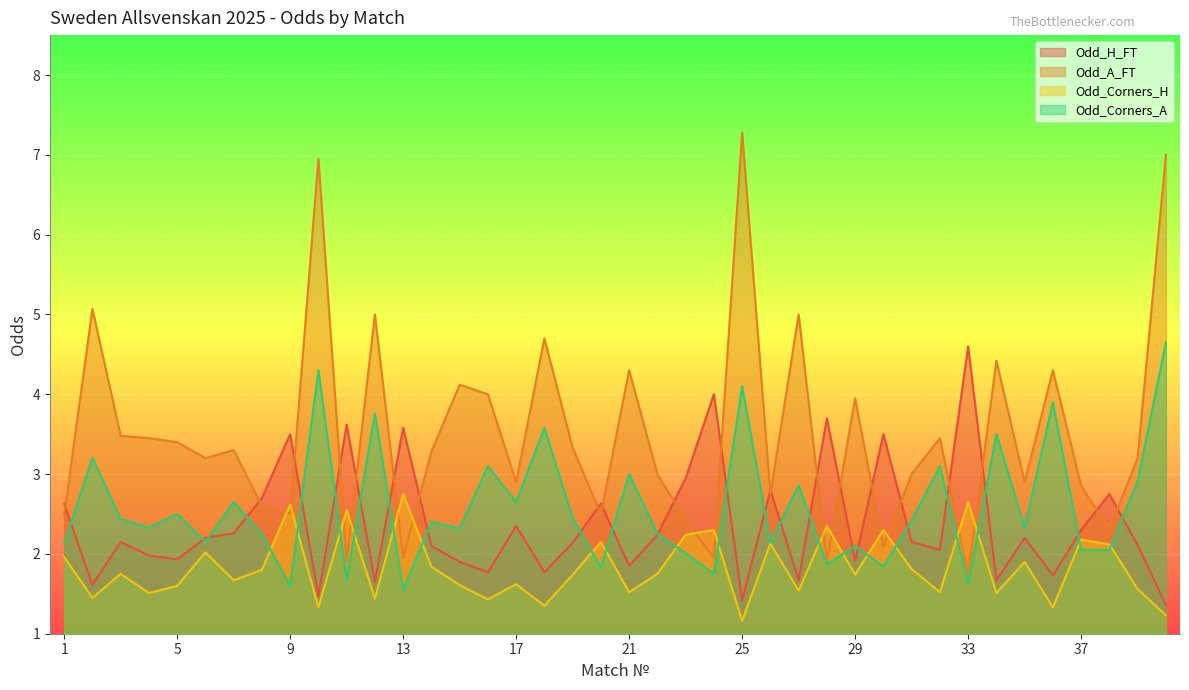

Which series changed the most between 24 and 35?

Odd_H_FT